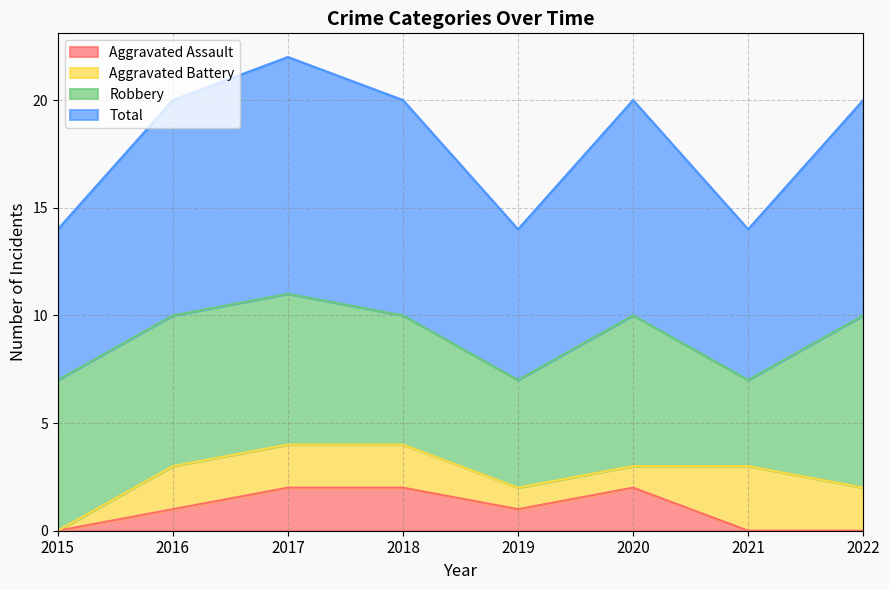

True or false: Aggravated Assault has a value of 2 at 2017.

True